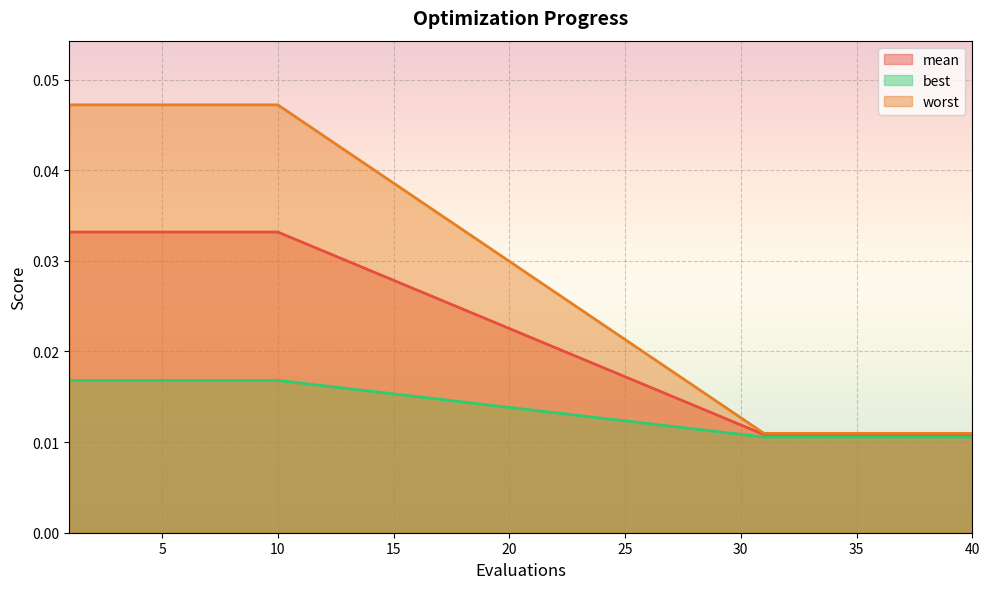

How many data points does each series have?

20